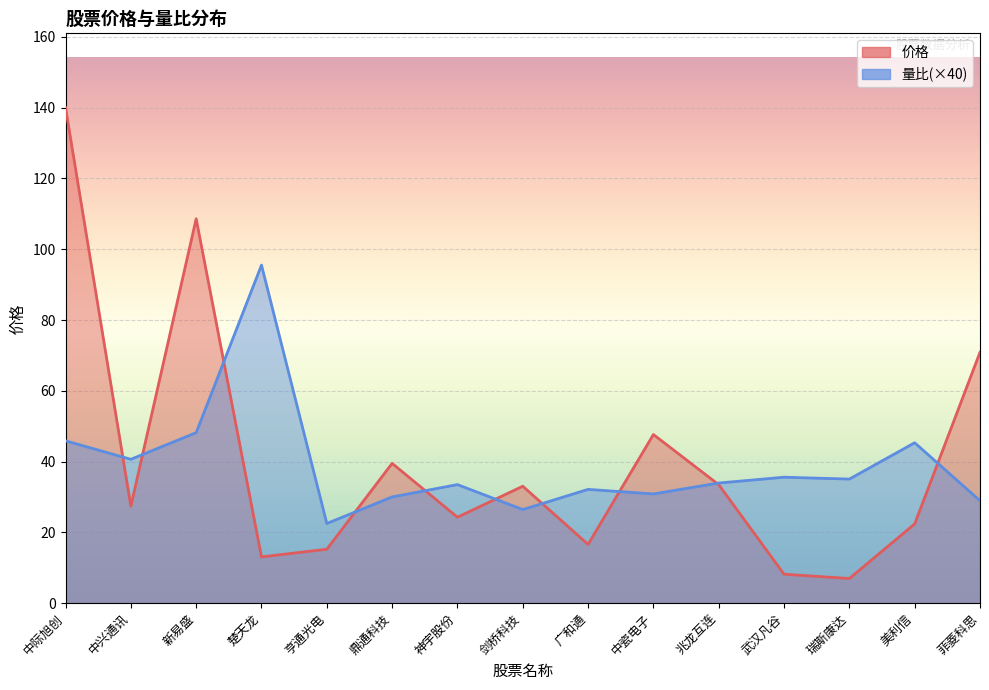

Which has a higher value, 神宇股份 or 兆龙互连?

兆龙互连